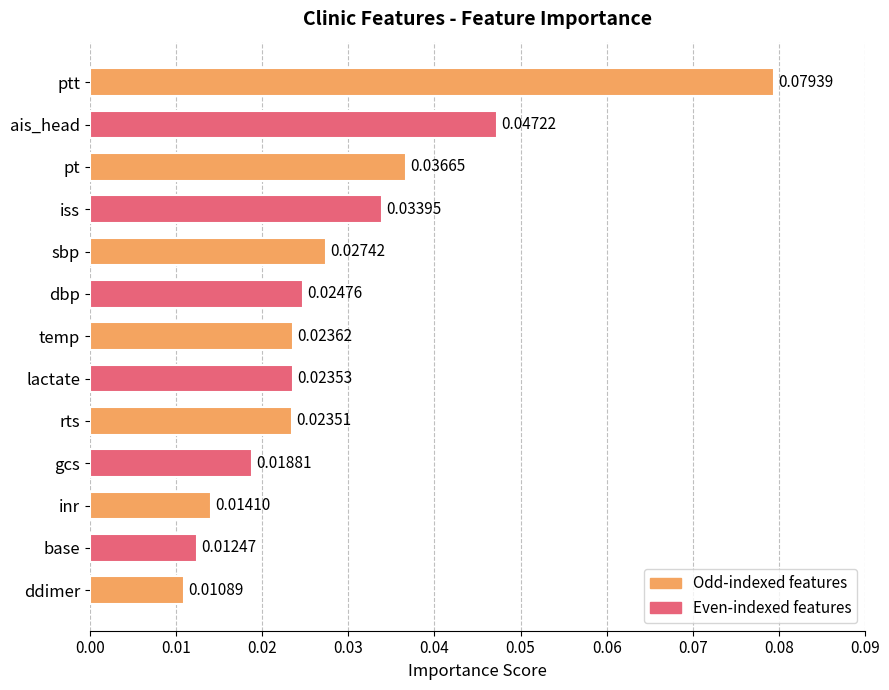

What is the sum of all values?

0.4